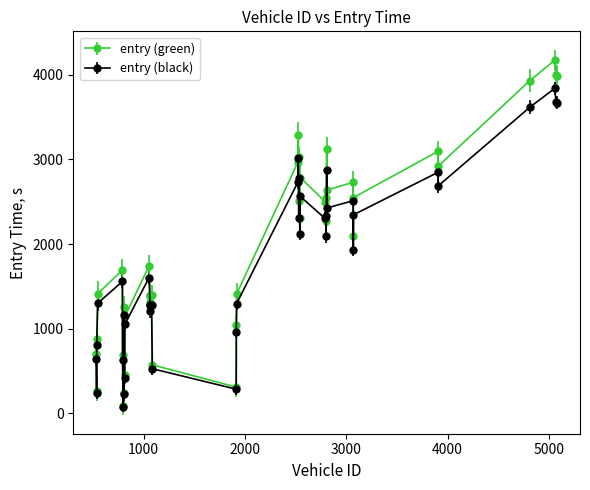

Which series has the widest spread of values?

entry (green)